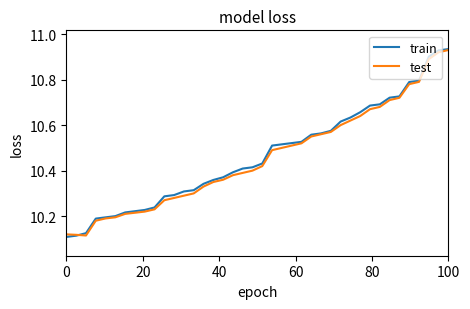

Which series has the largest total across all categories?

train